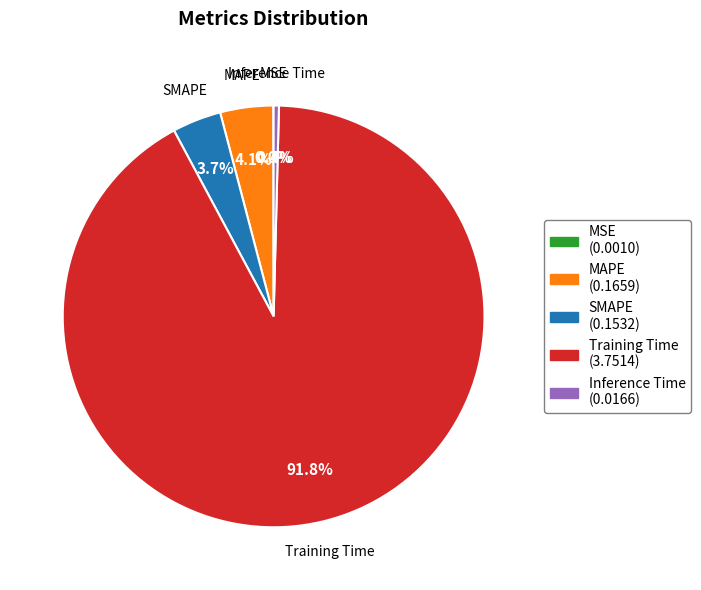

Which slice is the largest?

Training Time